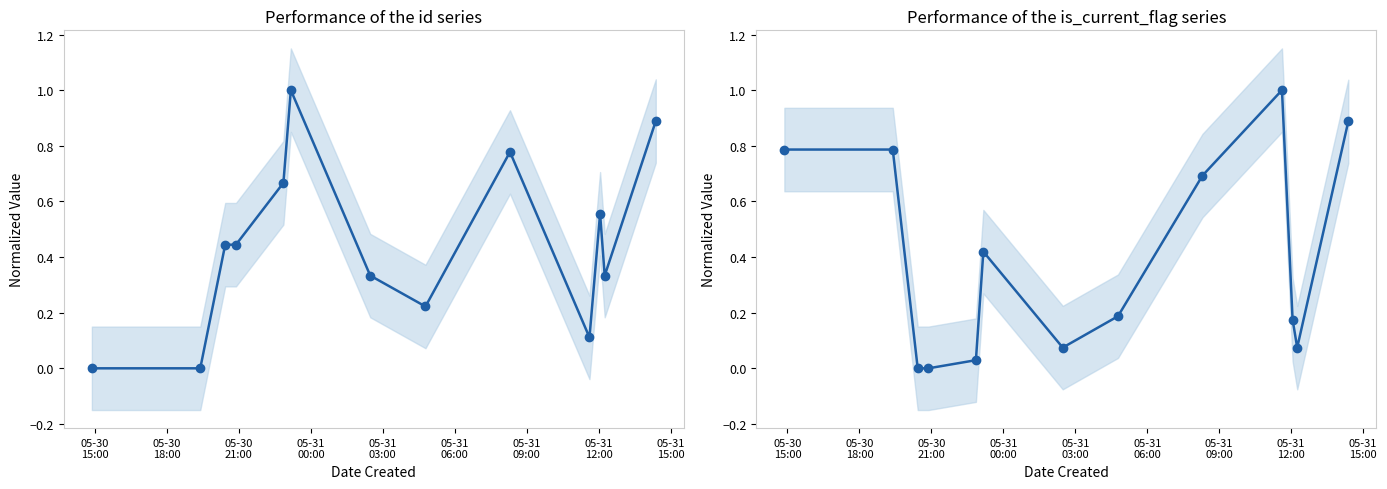

Is the value of id at 05-31
15:00 greater than the value of is_current_flag at 05-31
03:00?

Yes